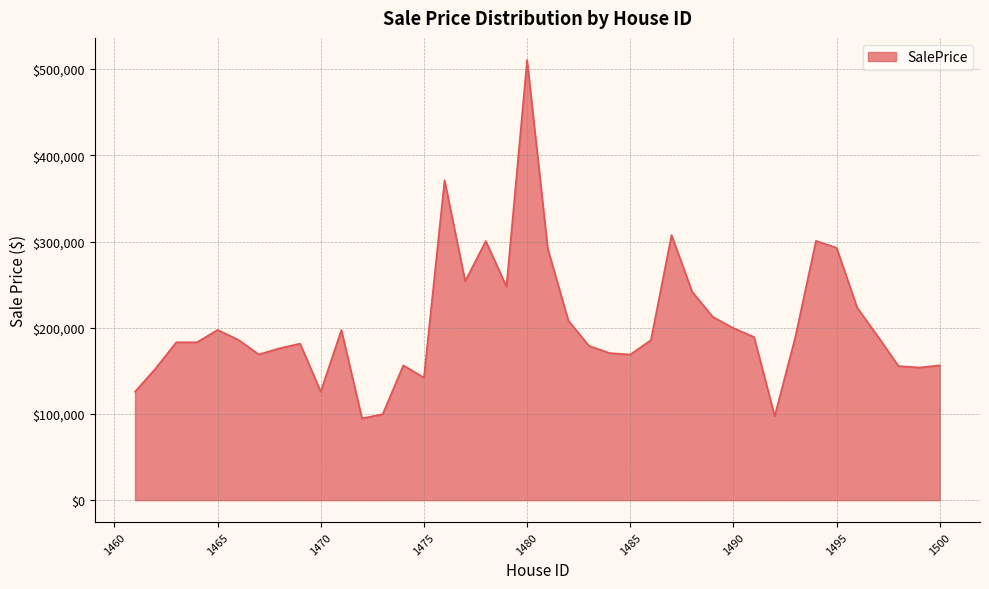

What is the smallest value displayed?

94930.0